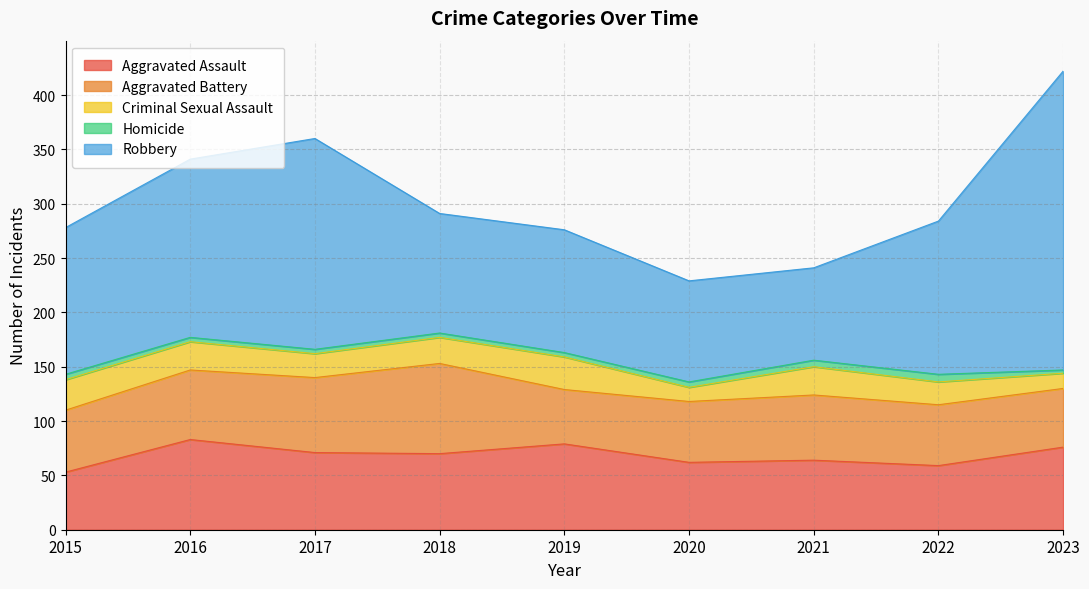

True or false: Aggravated Battery and Homicide cross at least once.

False